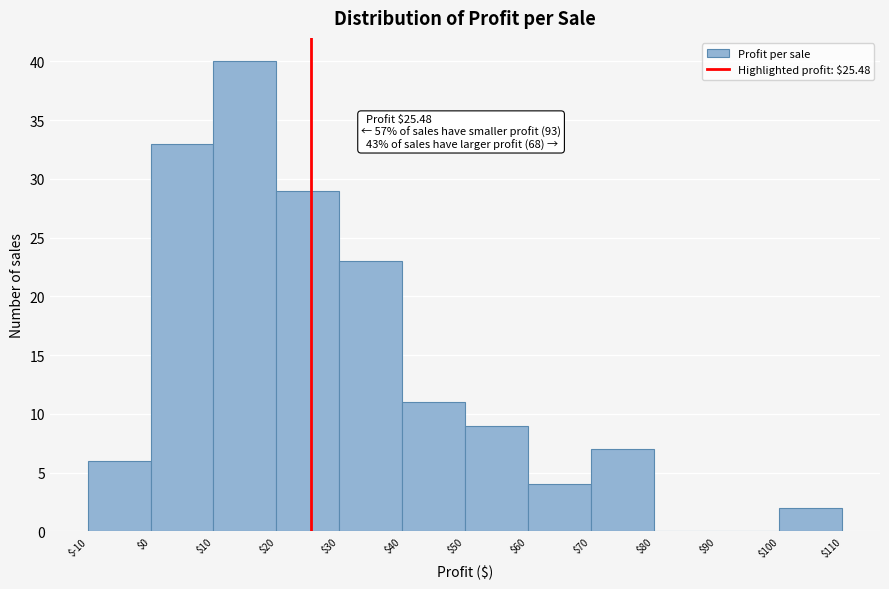

Which range on the x-axis has the tallest bar?

$10 to $20